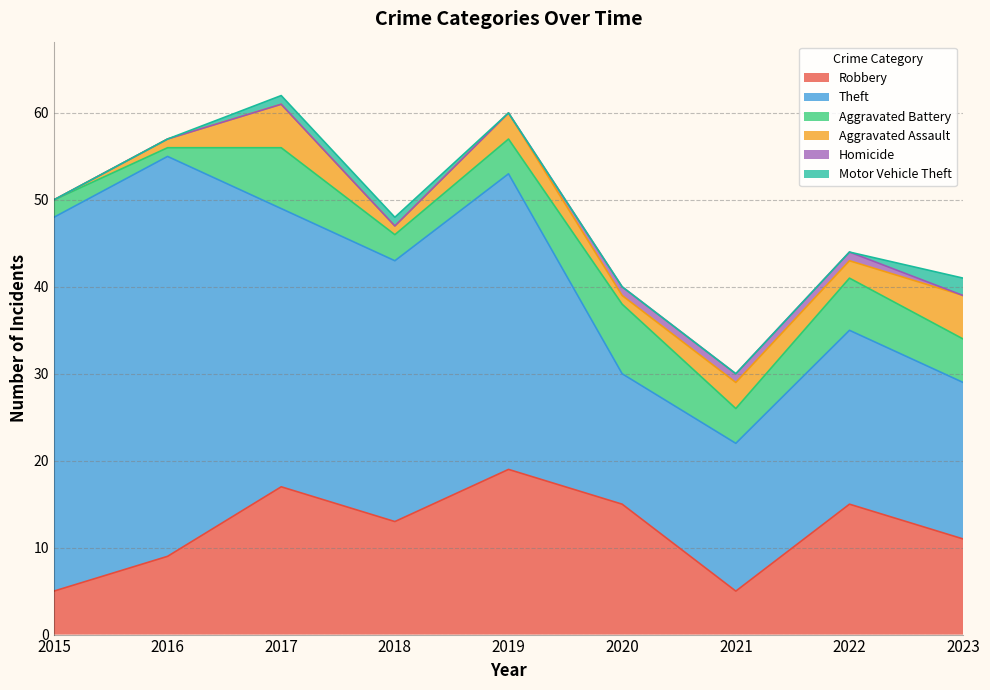

Between 2017 and 2021, which is larger?

2017